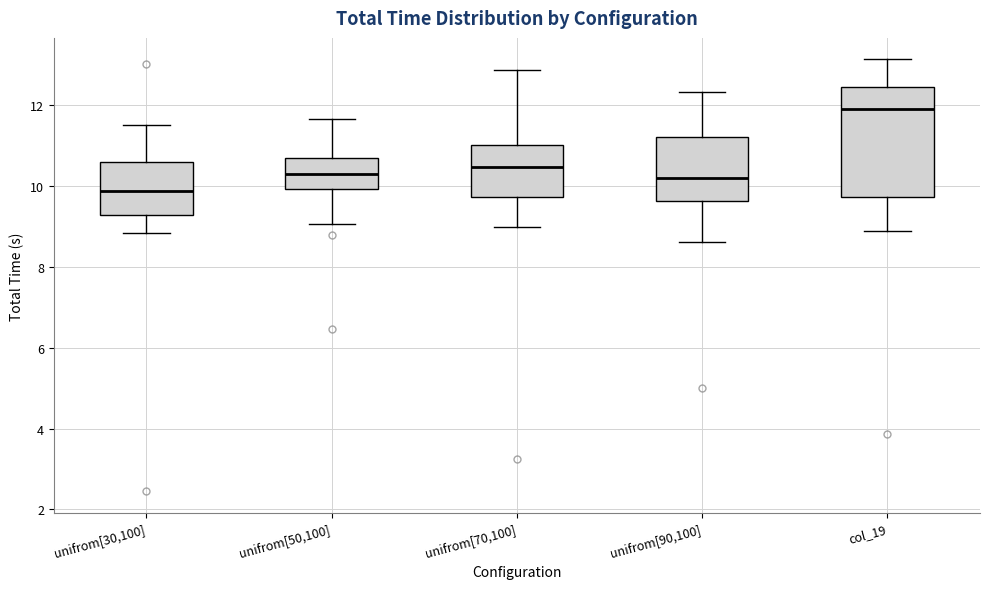

Which box's median line is the lowest?

unifrom[30,100]